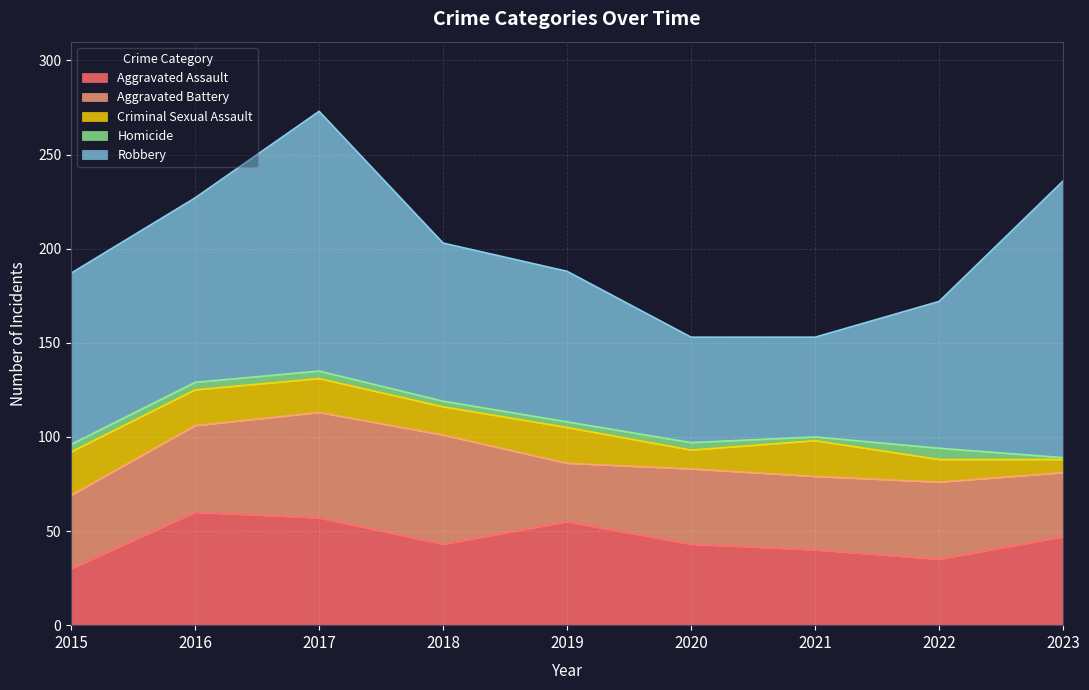

Reading left to right, what are all the values shown in this chart?

Aggravated Assault: 2015=30	2016=60	2017=57	2018=43	2019=55	2020=43	2021=40	2022=35	2023=47
Aggravated Battery: 2015=39	2016=46	2017=56	2018=58	2019=31	2020=40	2021=39	2022=41	2023=34
Criminal Sexual Assault: 2015=23	2016=19	2017=18	2018=15	2019=19	2020=10	2021=19	2022=12	2023=7
Homicide: 2015=4	2016=4	2017=4	2018=3	2019=3	2020=4	2021=2	2022=6	2023=1
Robbery: 2015=91	2016=98	2017=138	2018=84	2019=80	2020=56	2021=53	2022=78	2023=147